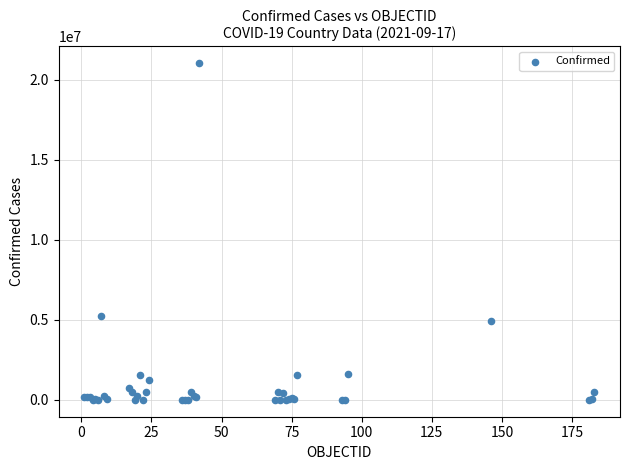

What Y value in the scatter plot is closest to 10518457?

5232358